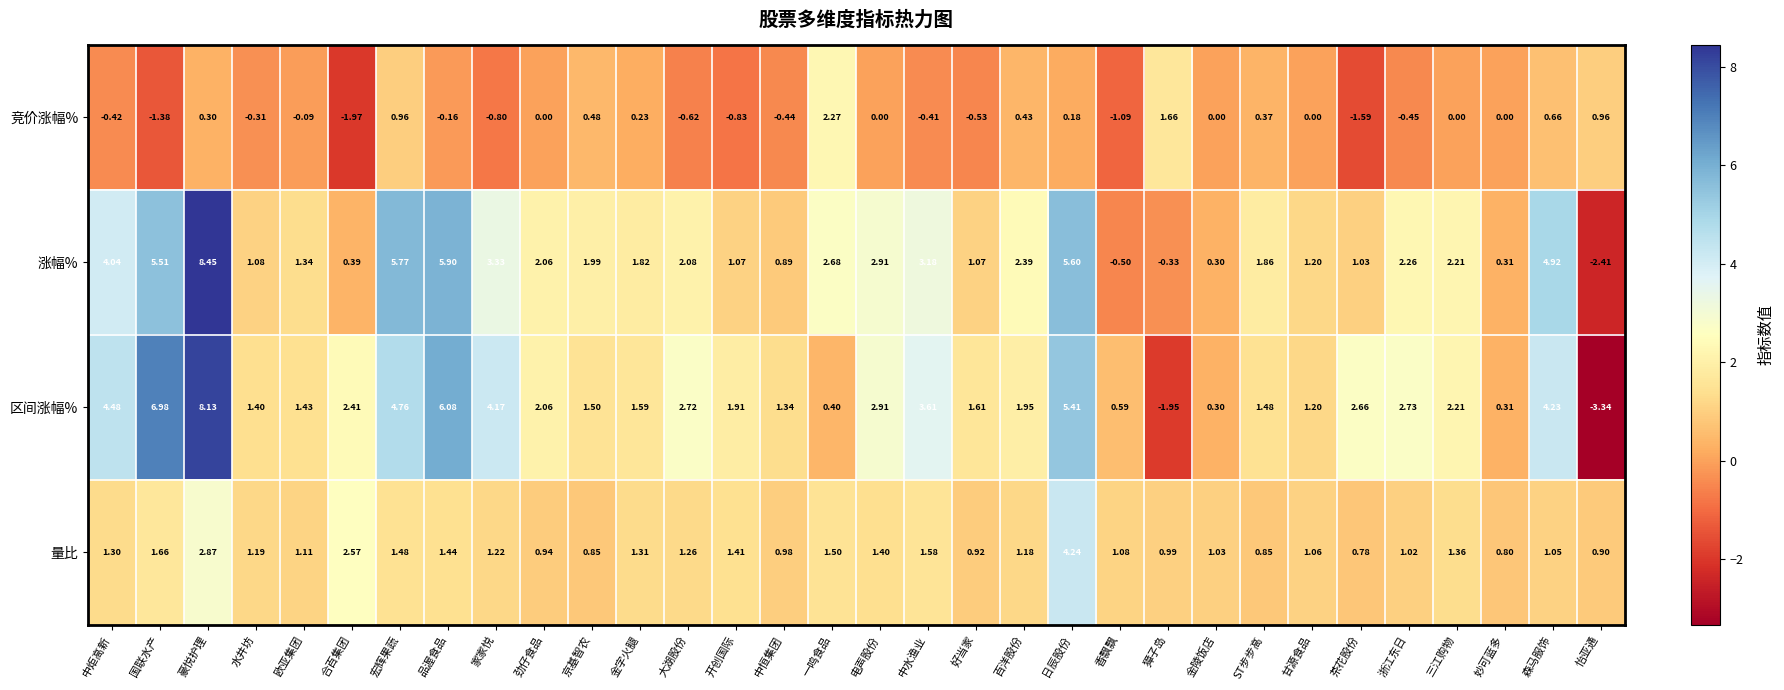

Which series has the largest total across all categories?

区间涨幅%